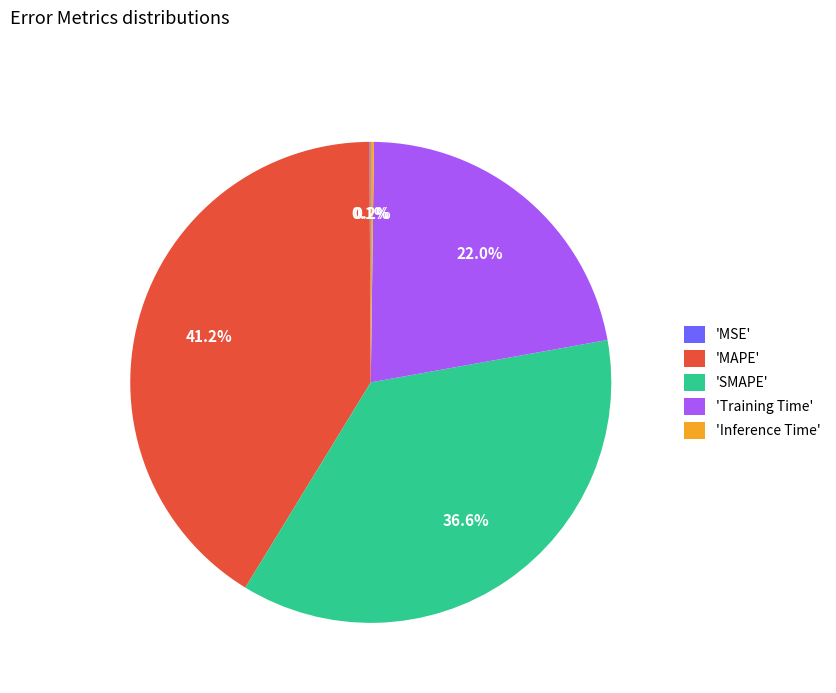

What is the largest slice in the pie chart?

'MAPE'